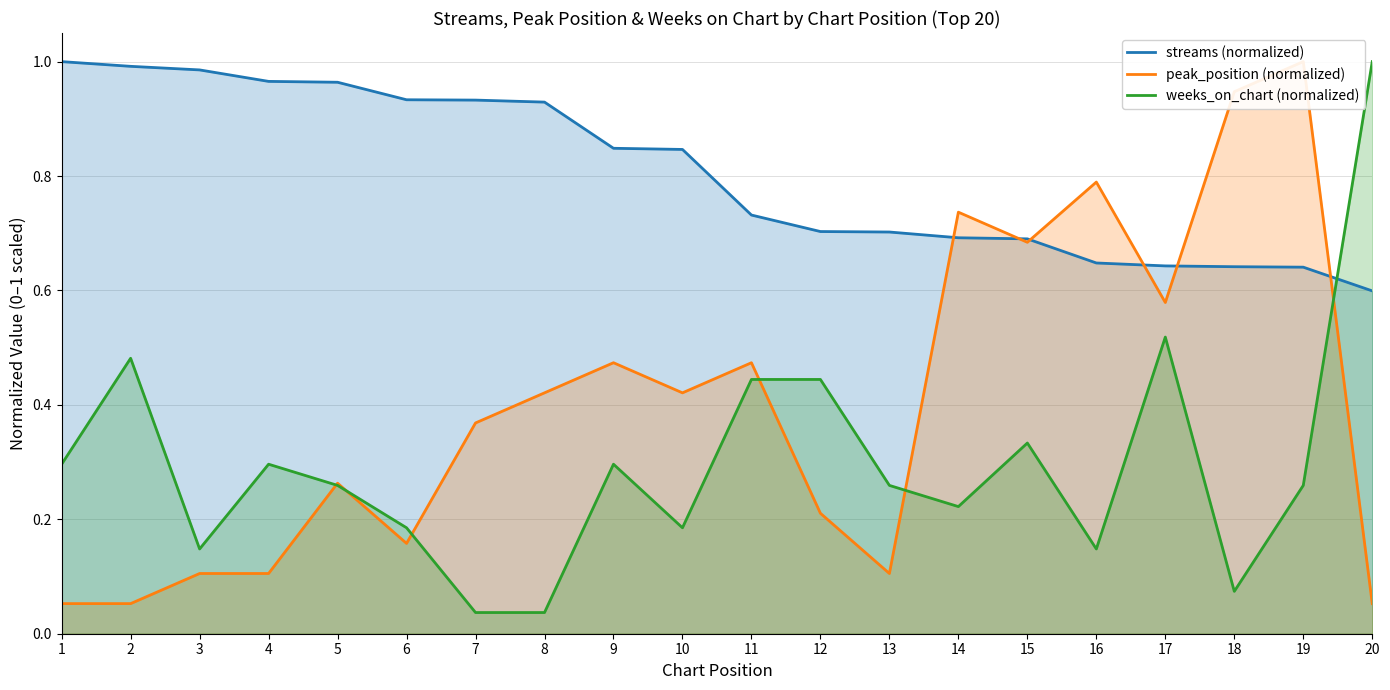

What is the difference between the second highest and minimum values in the streams (normalized) series?

0.4